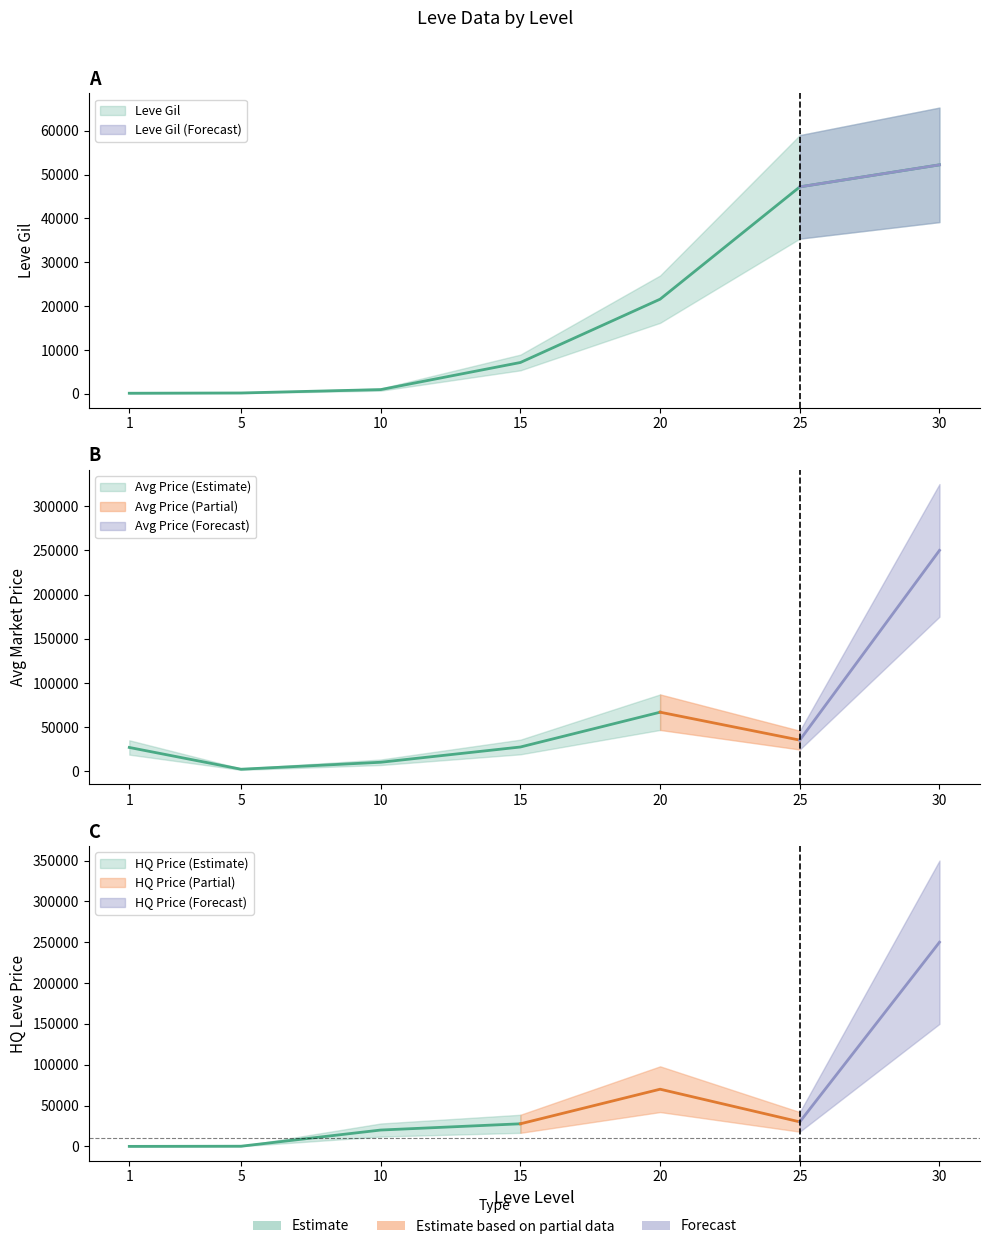

Which series has the largest total across all categories?

currentAveragePrice